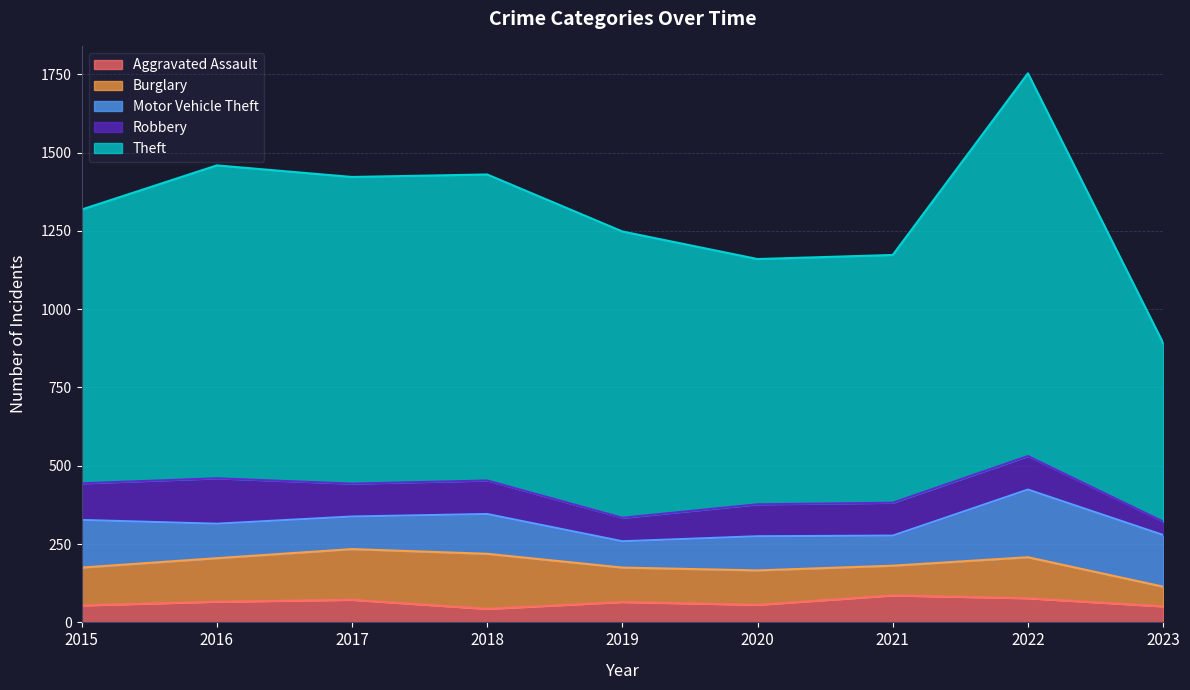

List the labels in order of Theft value, smallest first.

2023, 2020, 2021, 2015, 2019, 2018, 2017, 2016, 2022